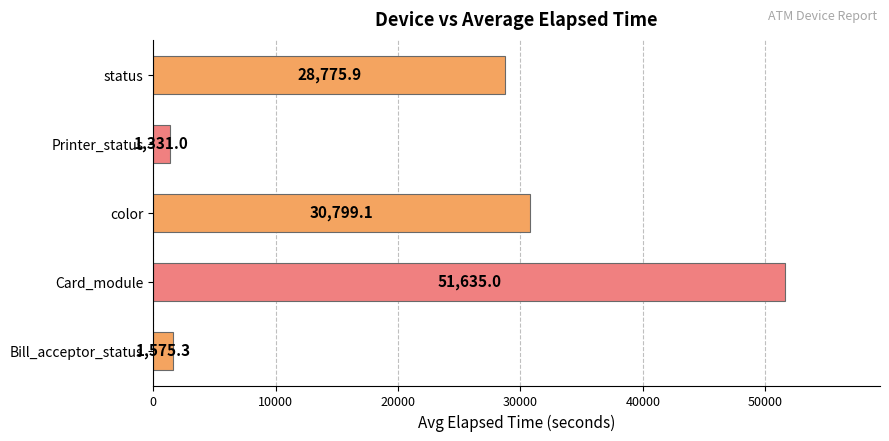

What is the average value?

22823.3